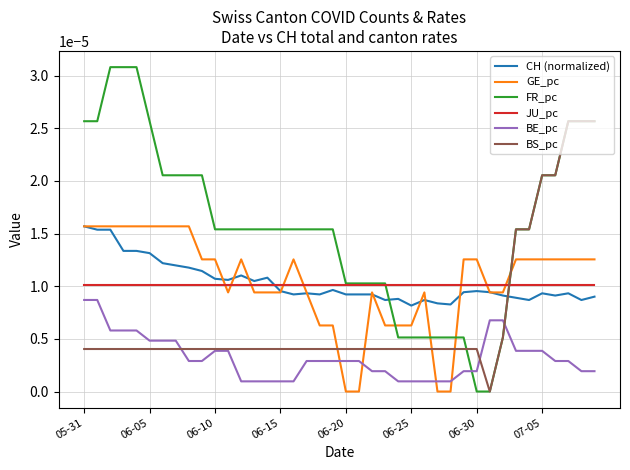

True or false: JU_pc and BS_pc intersect in this chart.

True